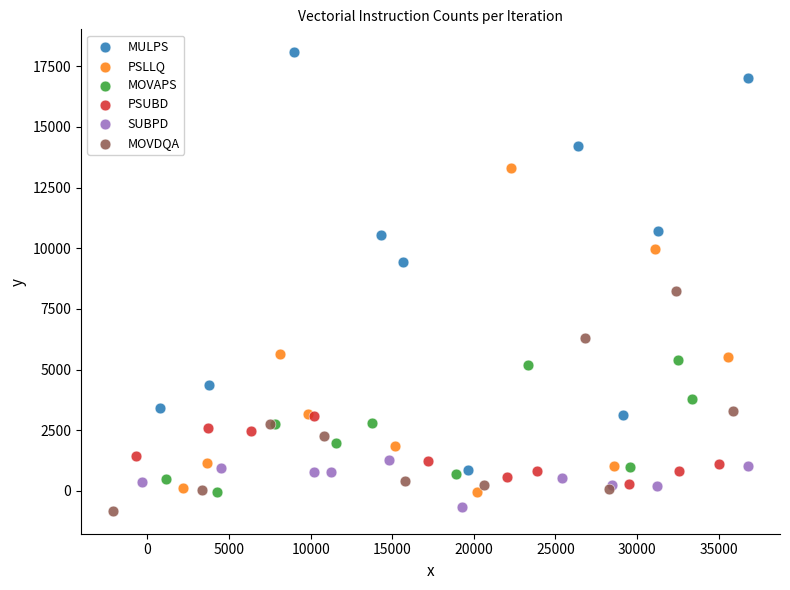

Which series has the largest Y range (max minus min)?

MULPS